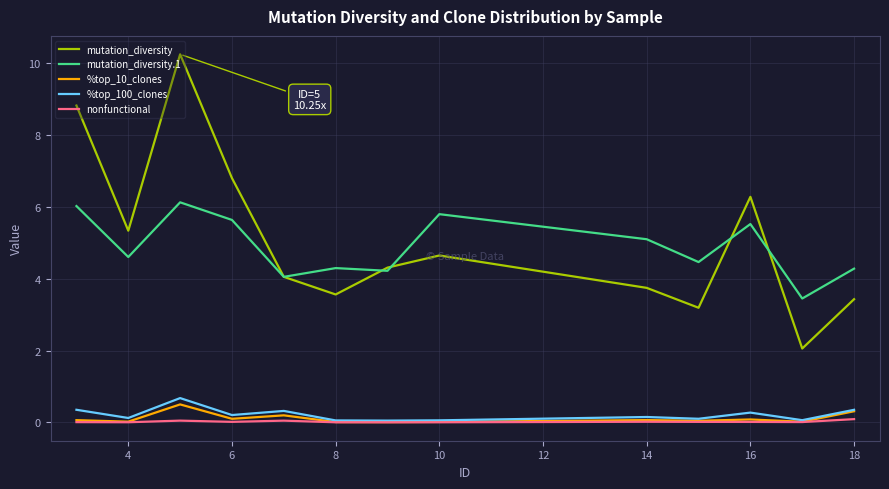

True or false: nonfunctional and mutation_diversity cross at least once.

False